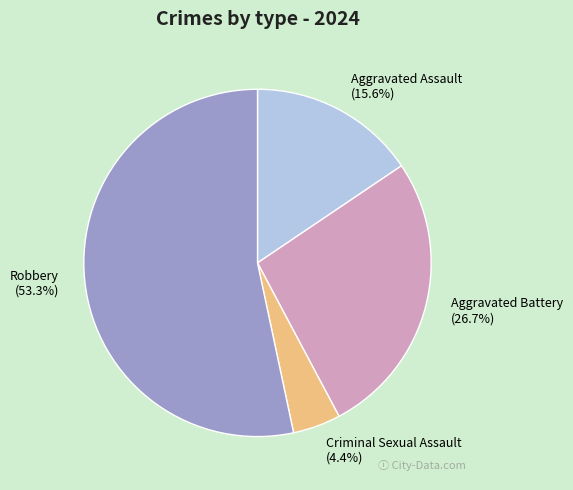

To the nearest percent, what is the difference between the largest and smallest slice percentages?

49%